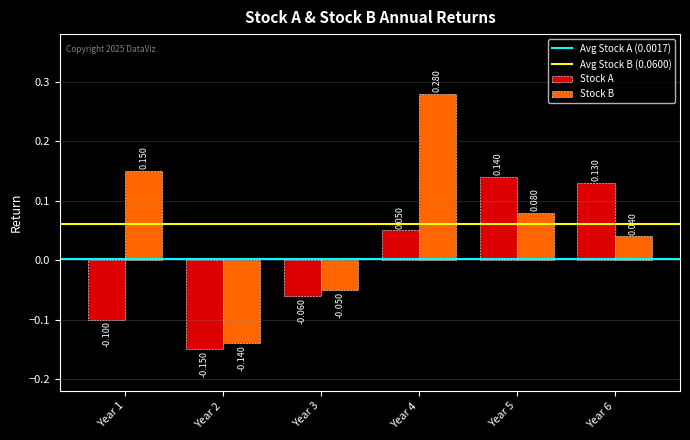

Which series has the largest range (max minus min)?

Stock B